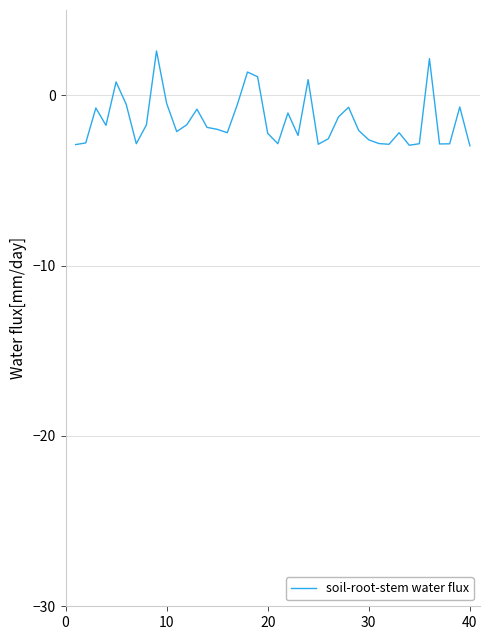

What is the minimum value shown in the chart?

-3.0